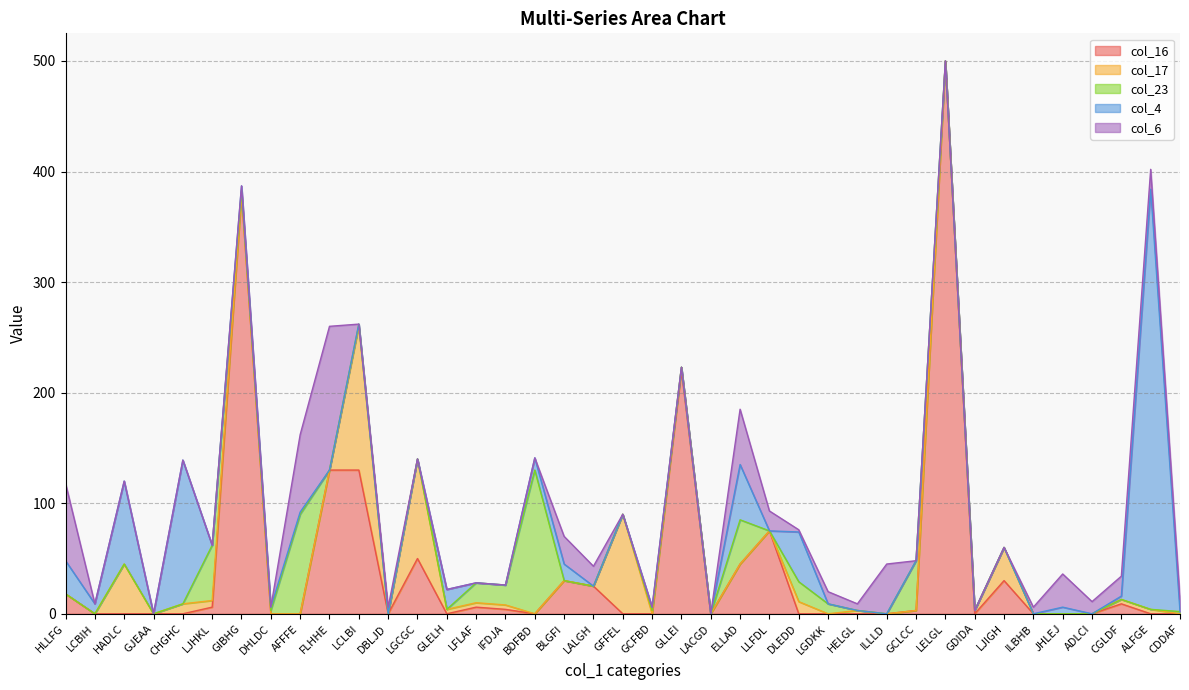

Count the number of categories in the chart.

39